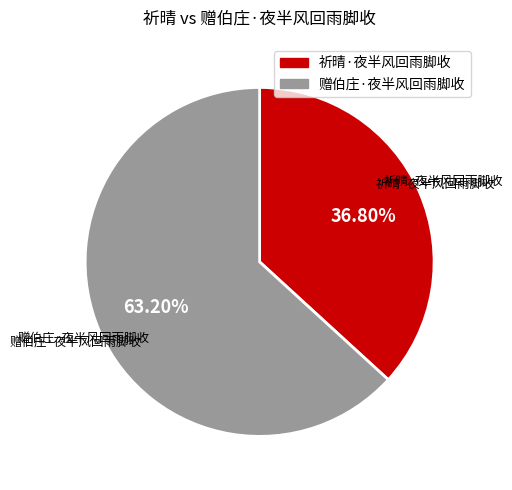

What is the largest slice in the pie chart?

赠伯庄·夜半风回雨脚收